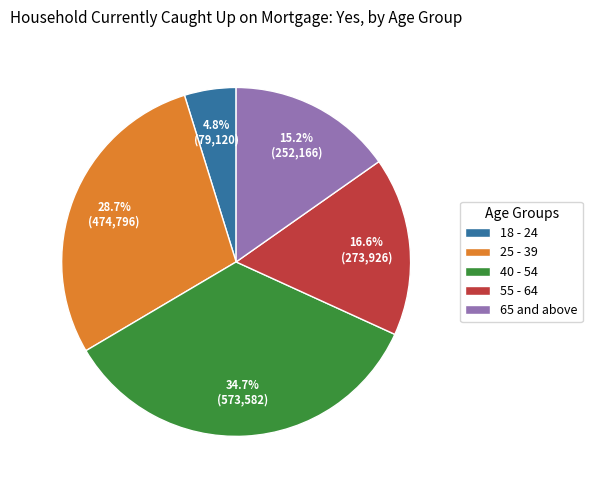

How many segments does this pie chart have?

5